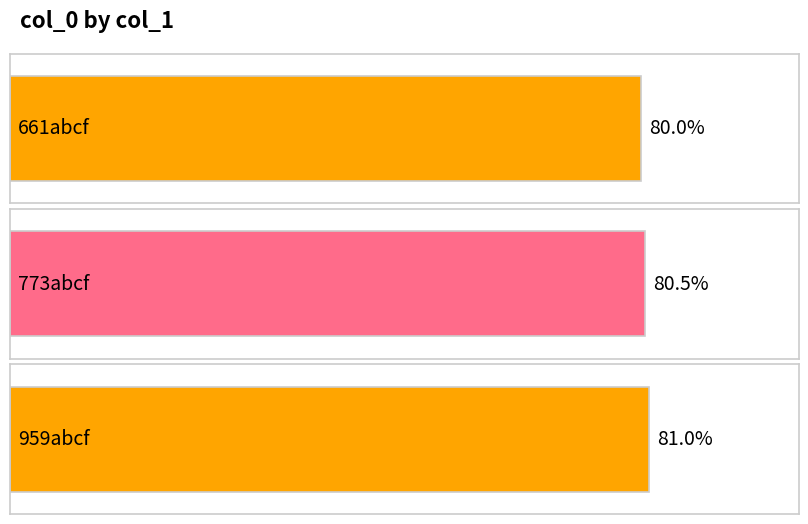

At which category does the chart reach its minimum across all series?

661abcf